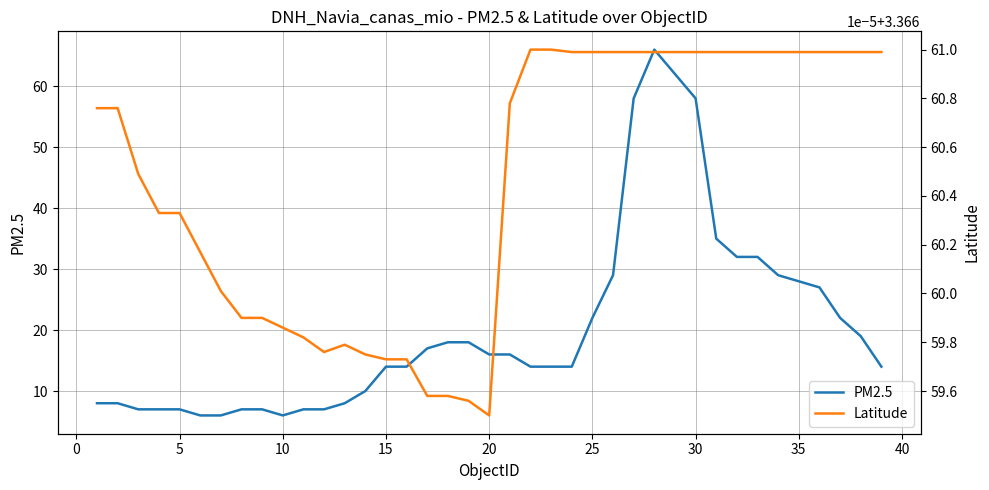

Is it true that PM2.5 equals 5 at 5?

False